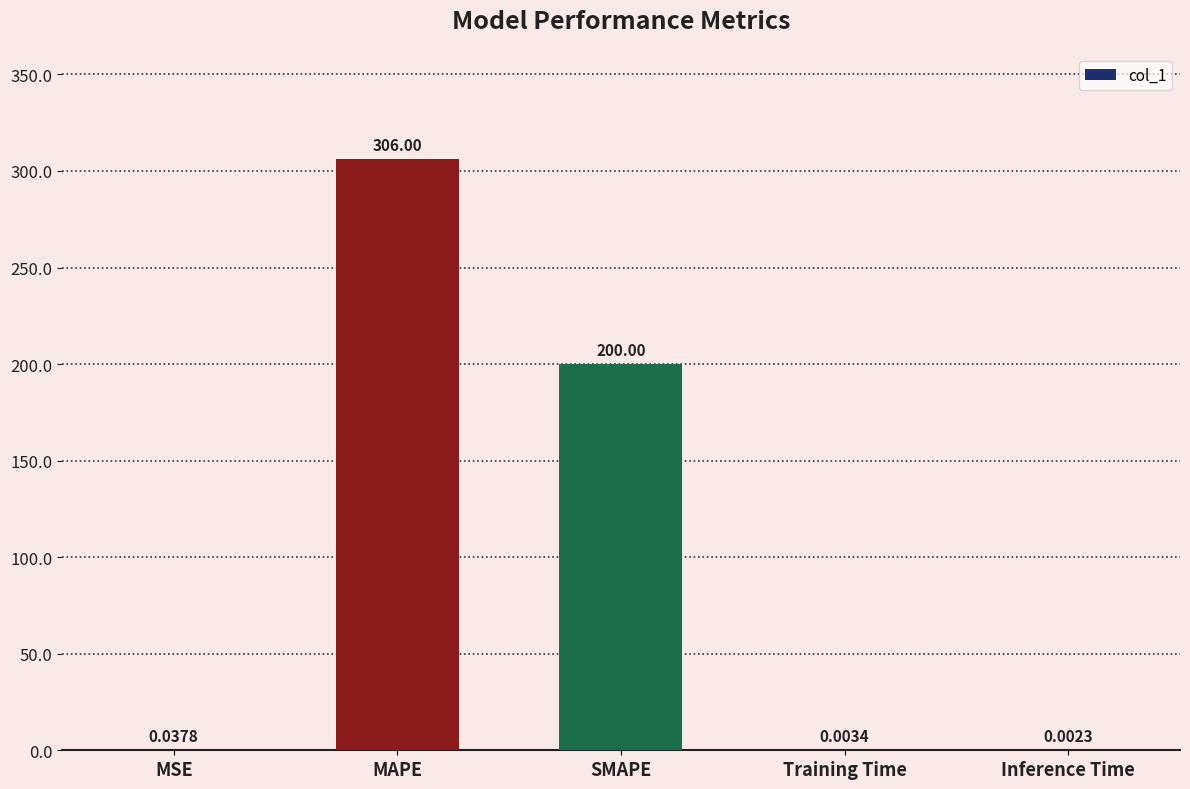

How many data points does each series have?

5